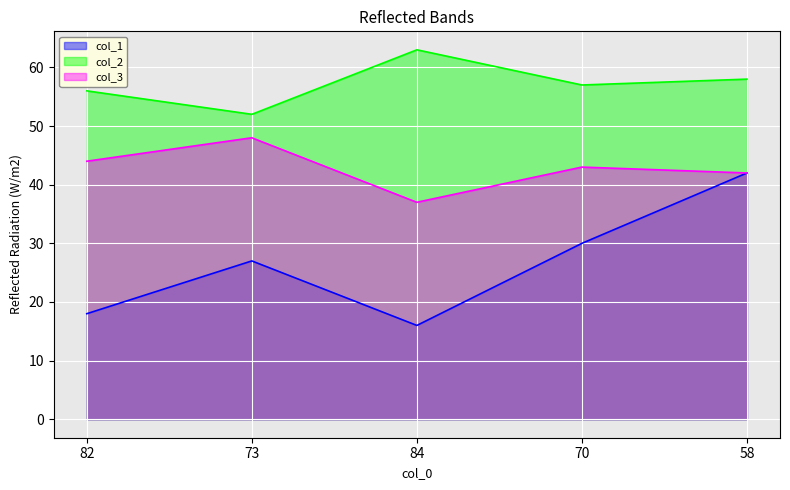

Which label corresponds to the largest value in the chart?

84